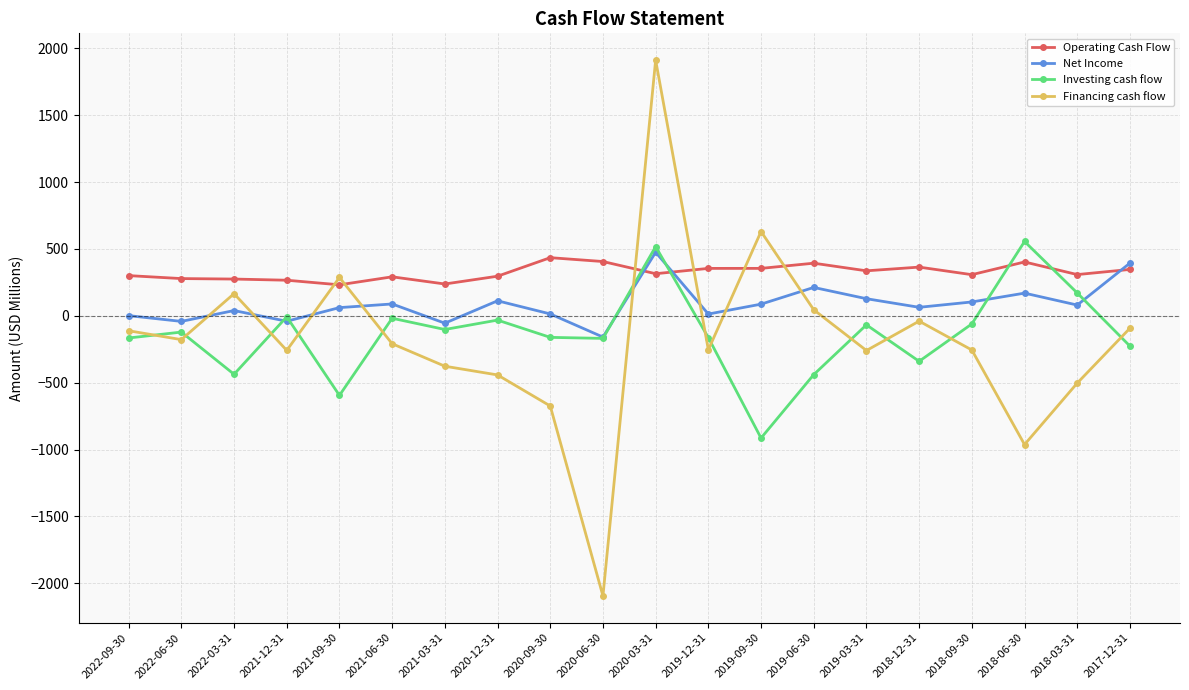

What is the sum of the Operating Cash Flow values at 2017-12-31 and 2018-03-31?

654.5